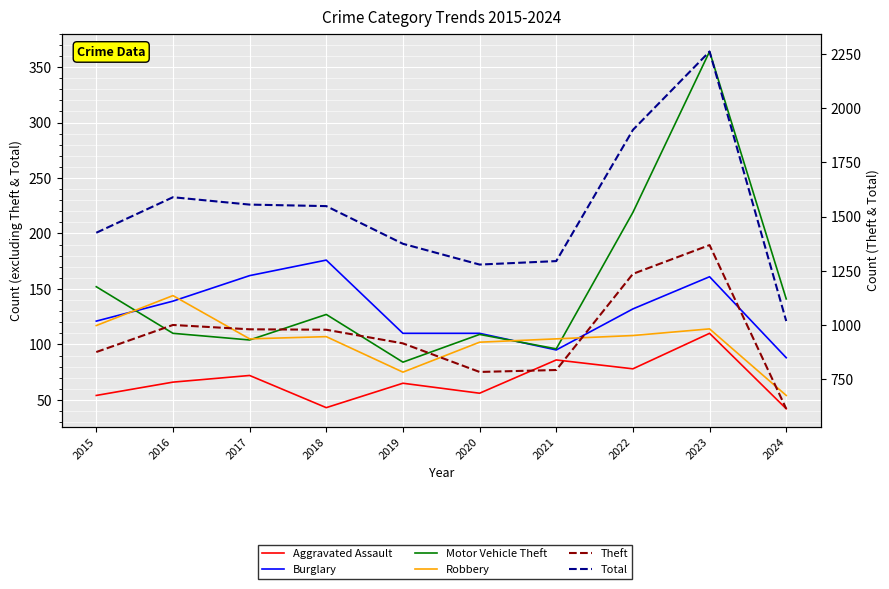

True or false: Total and Motor Vehicle Theft intersect in this chart.

False